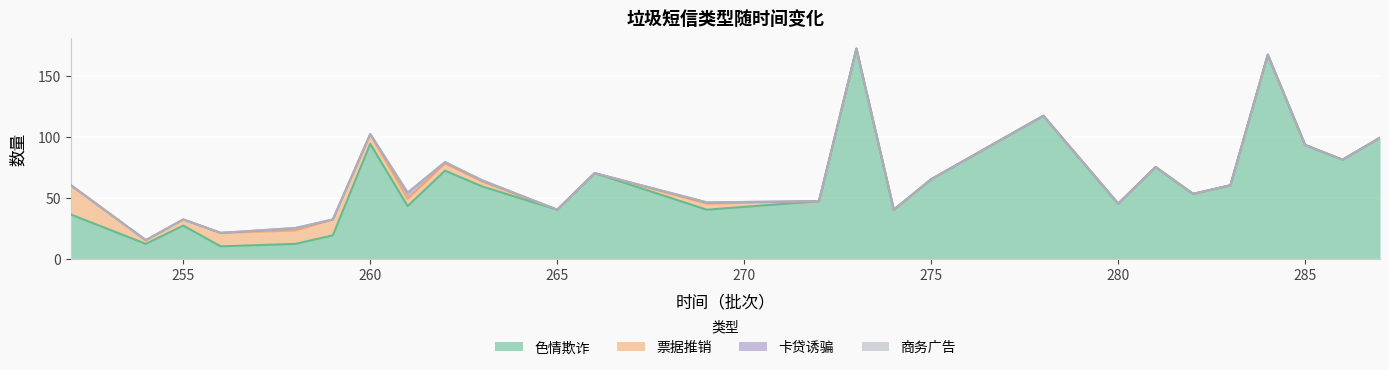

True or false: 商务广告 and 色情欺诈 intersect in this chart.

False